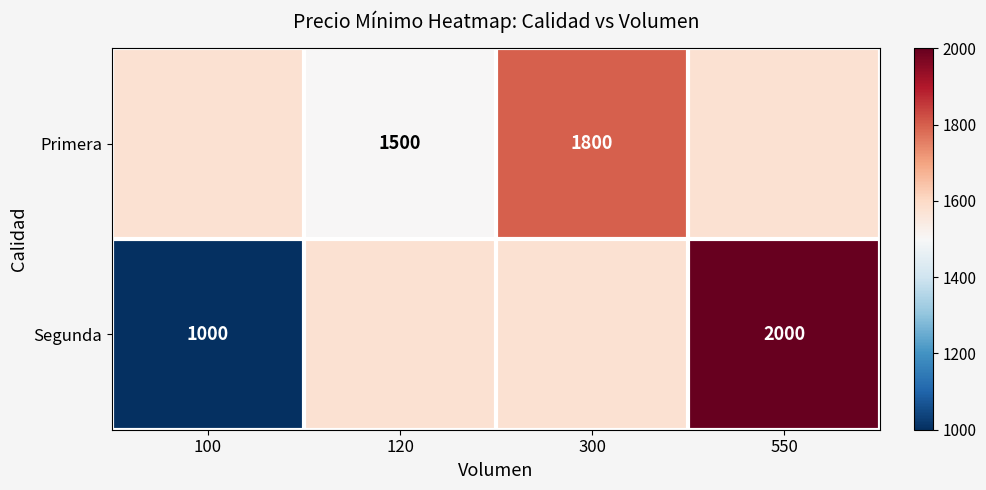

True or false: Primera has a value of 1500 at 120.

True